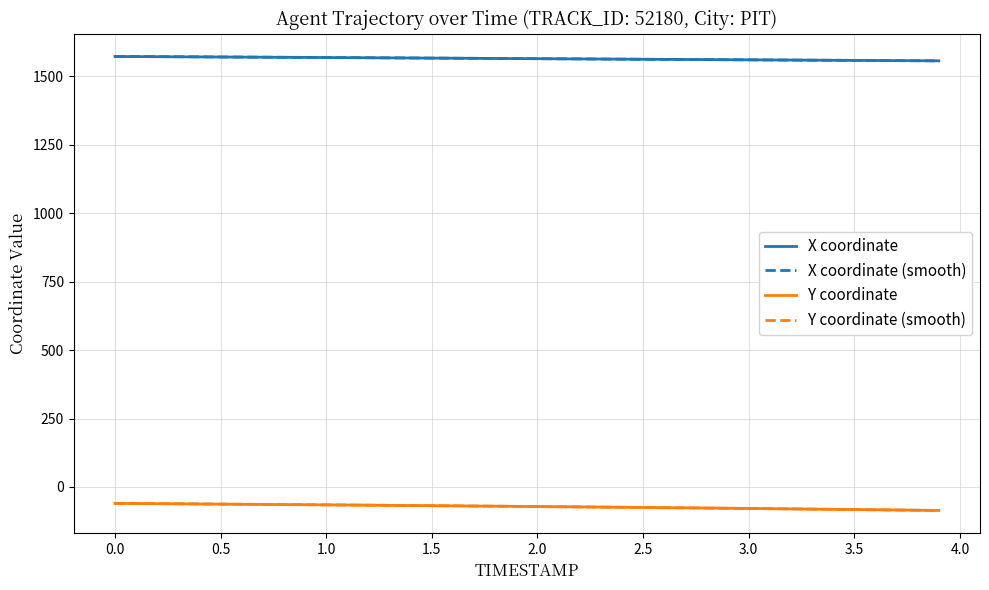

What is the minimum value shown in the chart?

-85.9